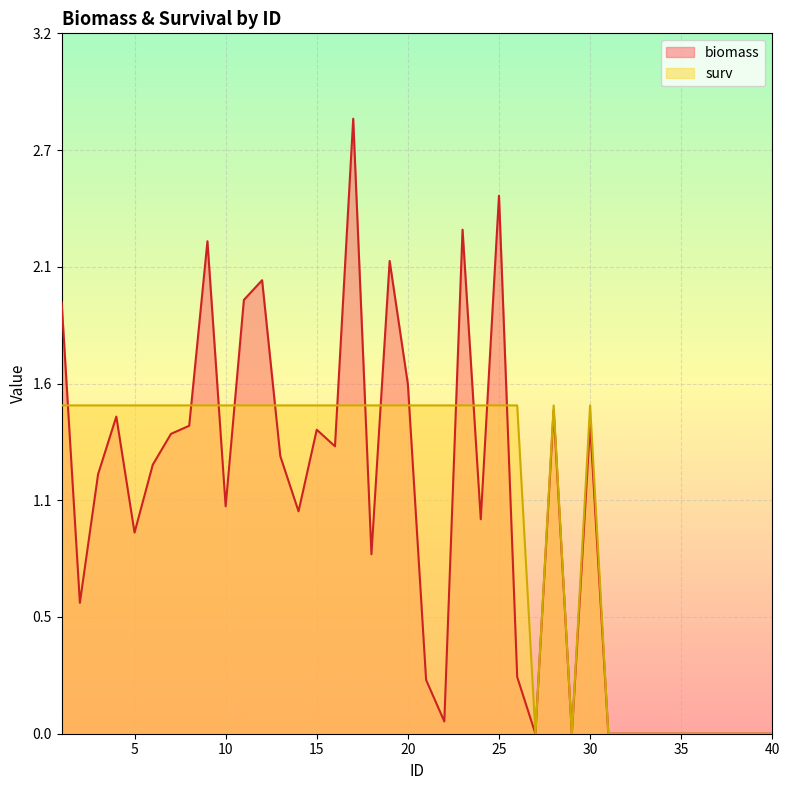

Count the surv values in the range 0 to 1.

12